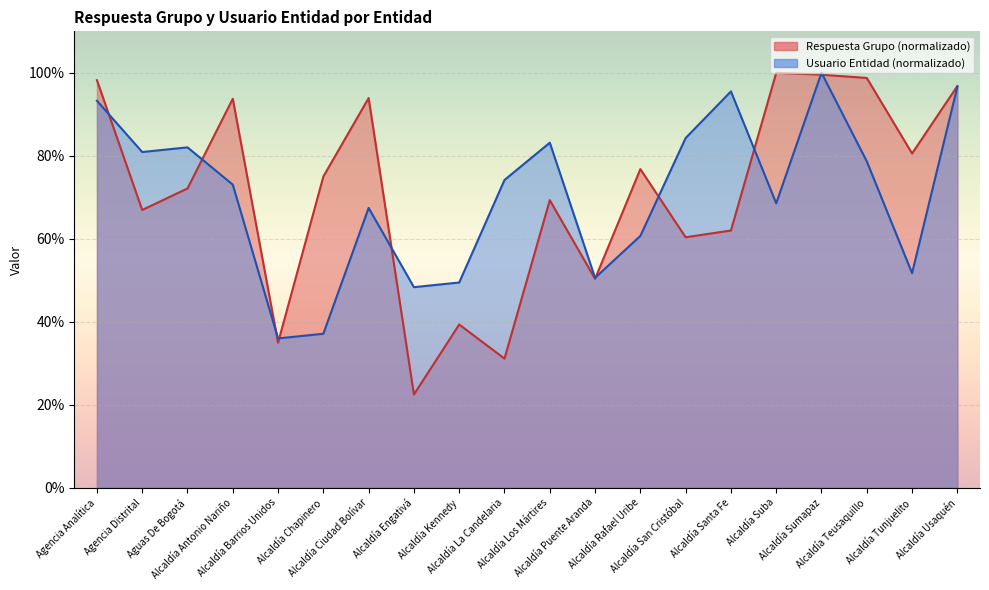

What position from the right is Alcaldía La Candelaria?

11